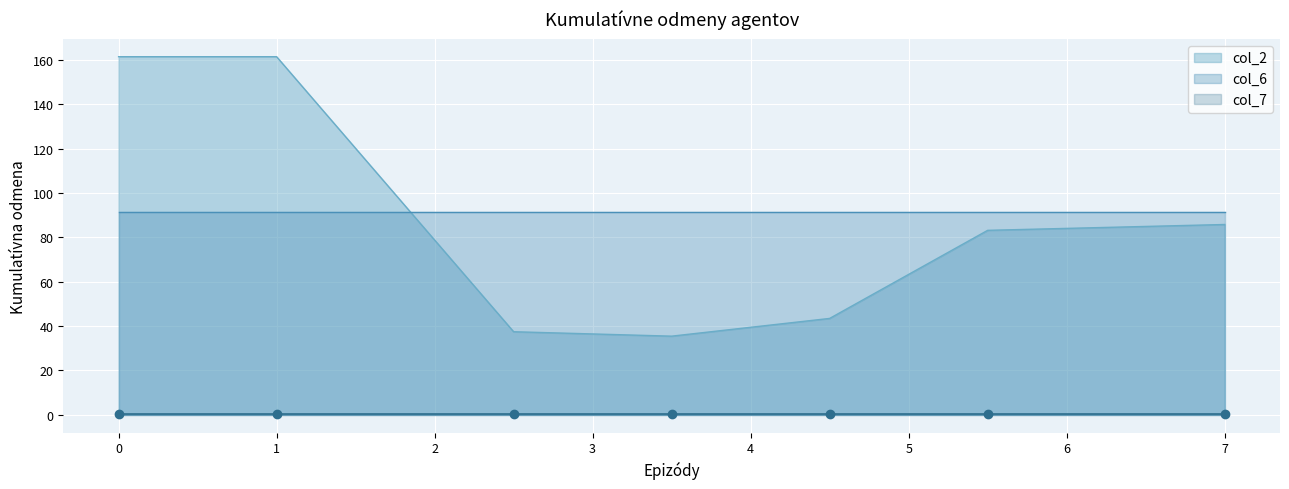

Does the chart display data point markers on the line(s)?

No